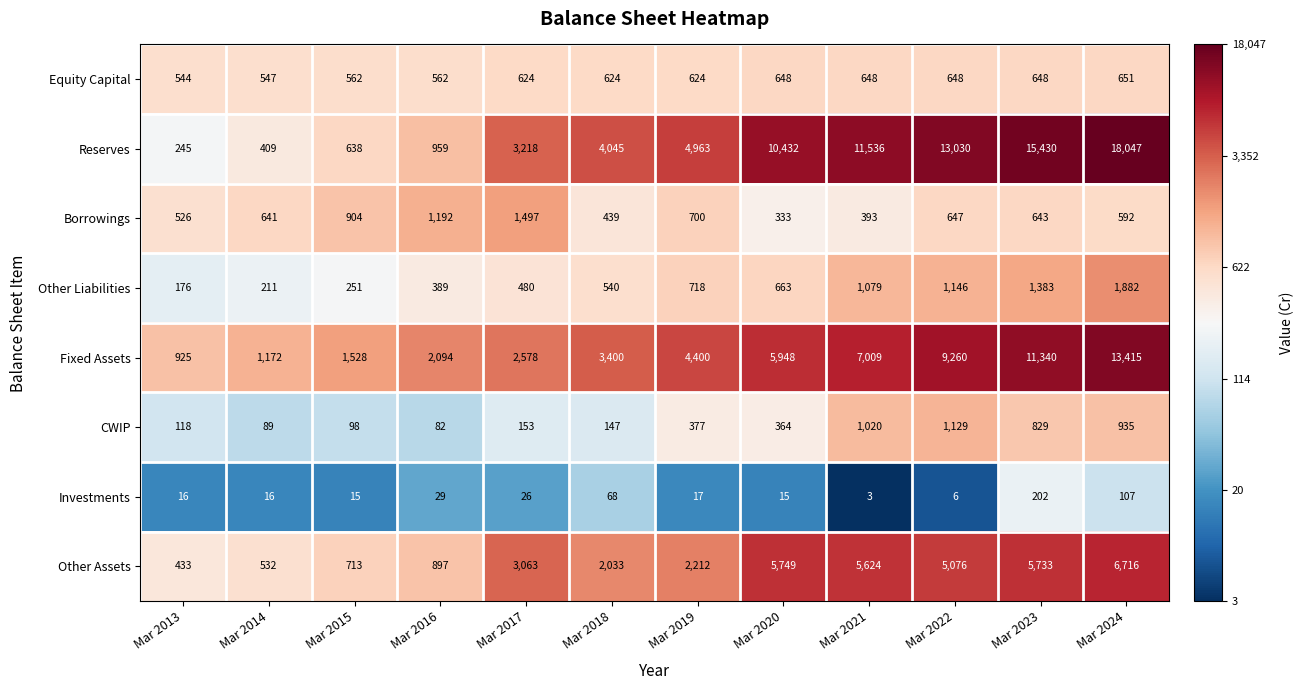

What is the minimum value shown in the chart?

3